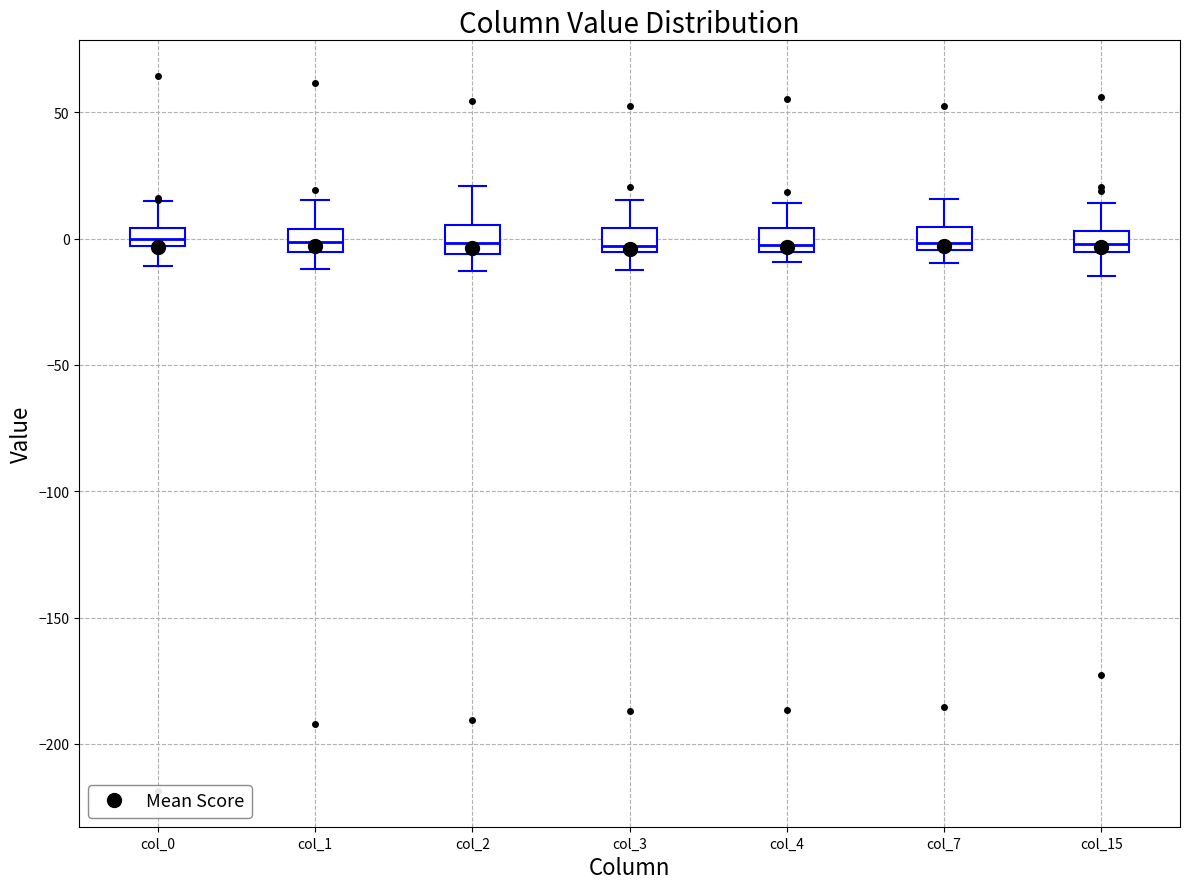

Where is the lower edge of the box for col_2 on the y-axis? The values are not printed on the chart, so give them approximately, as read against the axis.

-5